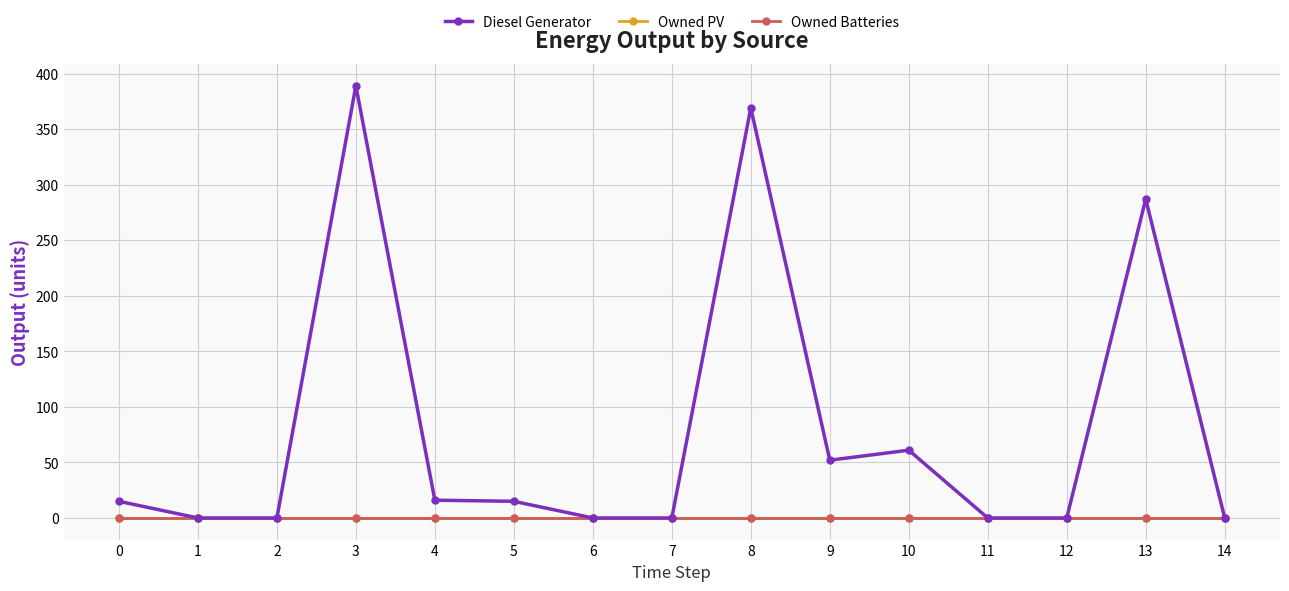

Rank the categories by Diesel Generator value from highest to lowest.

3, 8, 13, 10, 9, 4, 0, 5, 1, 2, 6, 7, 11, 12, 14